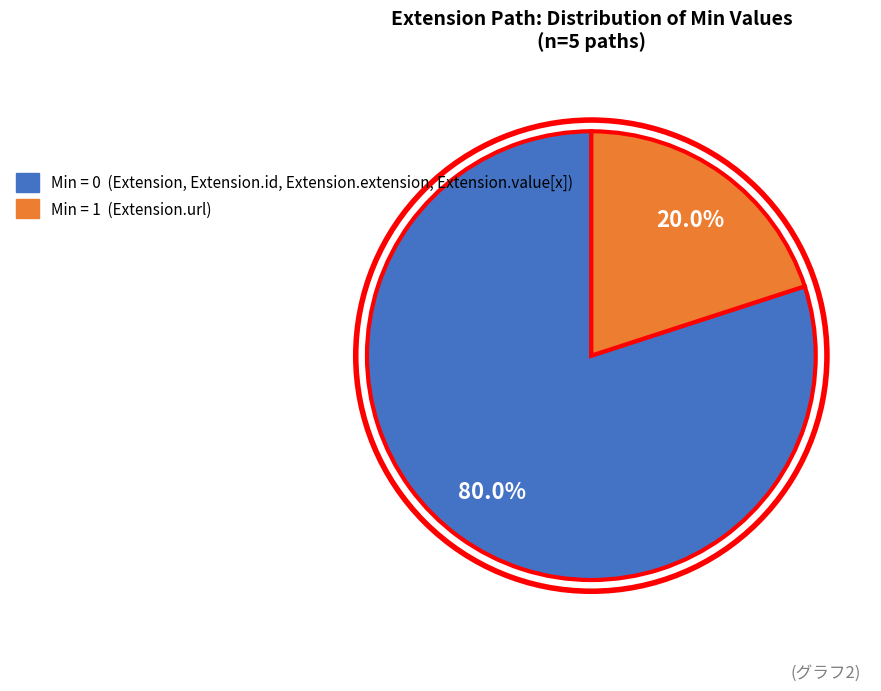

Count the number of slices in the pie.

2